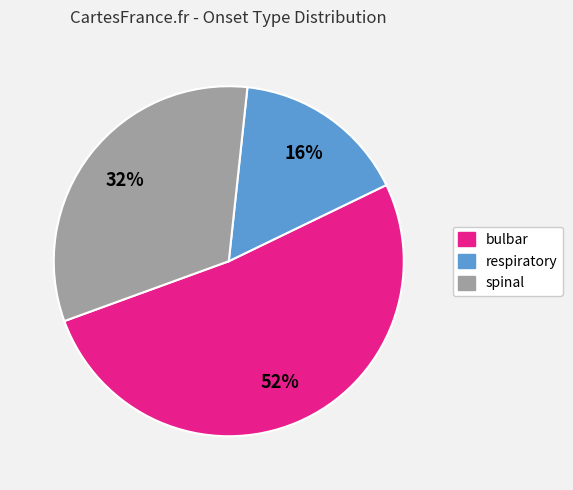

Is the sum of bulbar and respiratory greater than half?

Yes